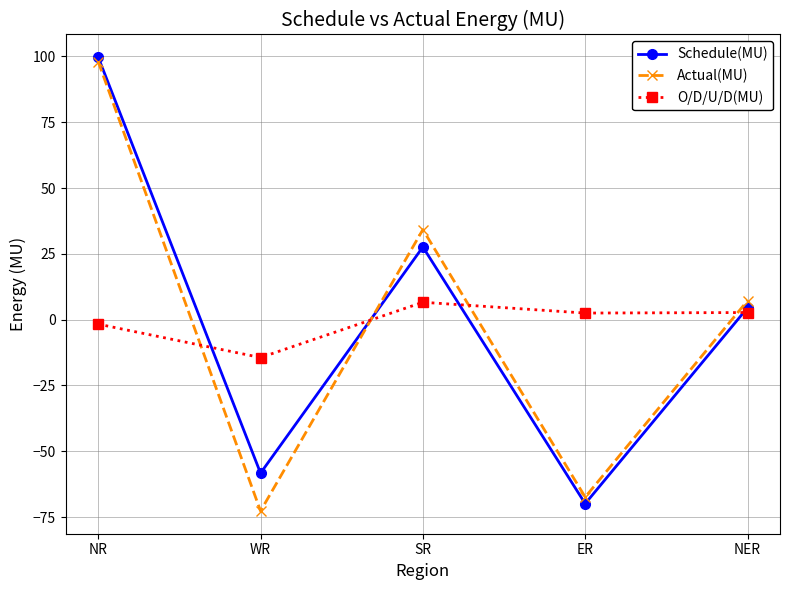

What is the approximate value of Schedule(MU) at SR?

27.6